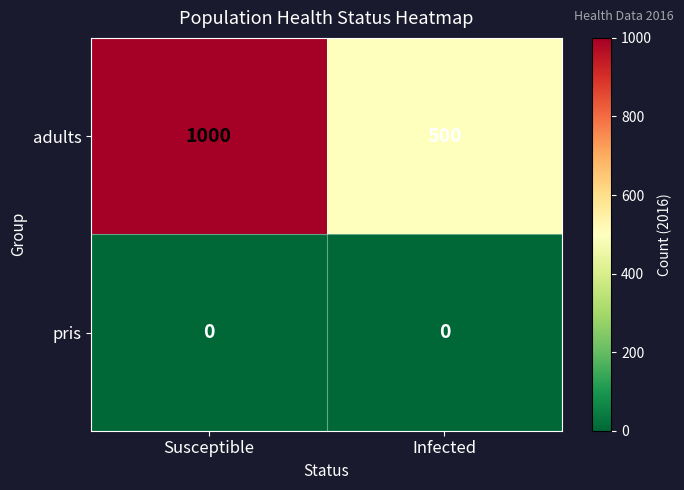

What is the sum of the adults values at Infected and Susceptible?

1500